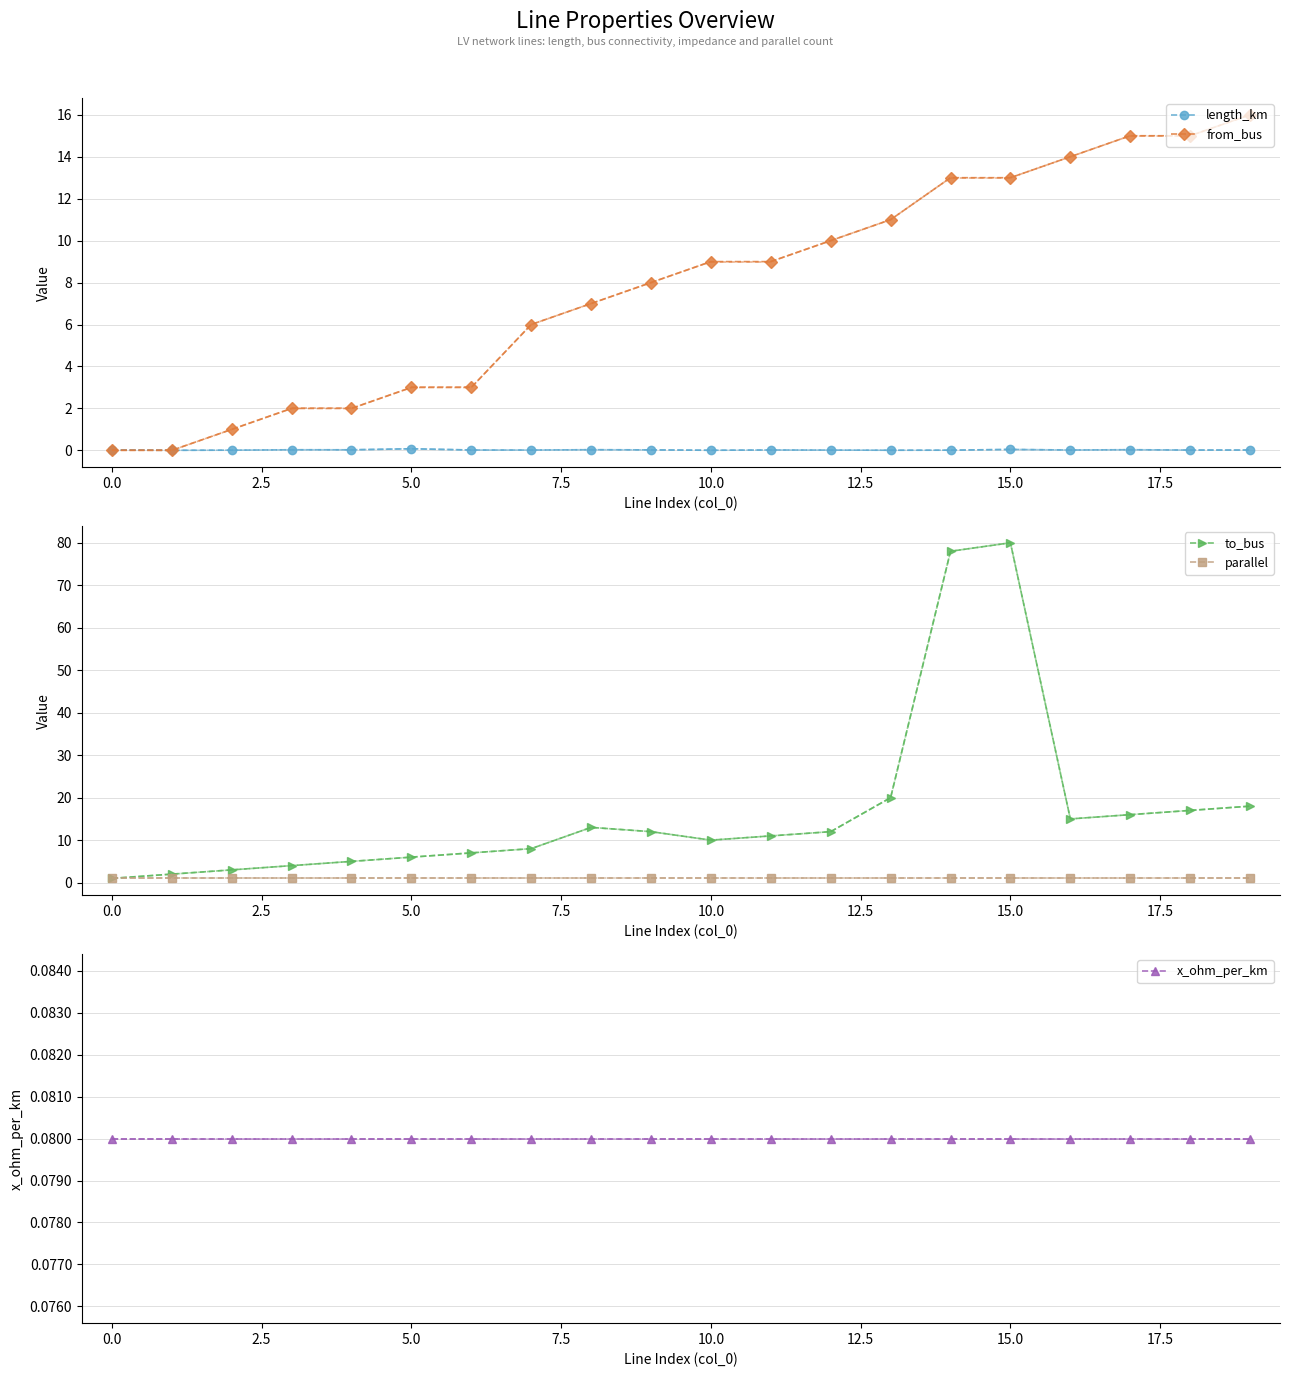

True or false: x_ohm_per_km and length_km intersect in this chart.

False